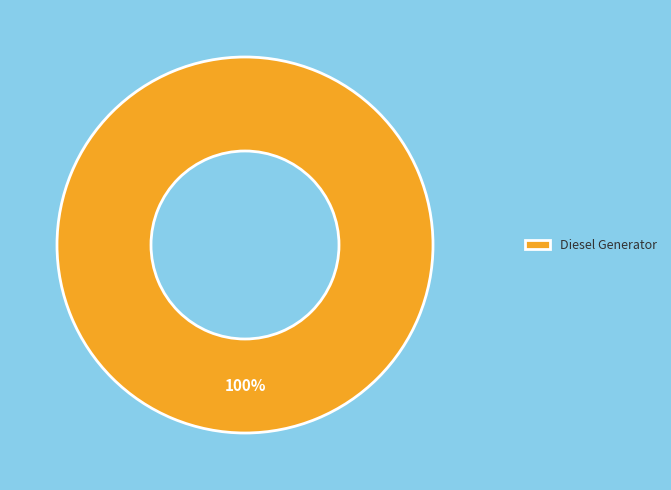

Does any single category account for the majority?

Yes